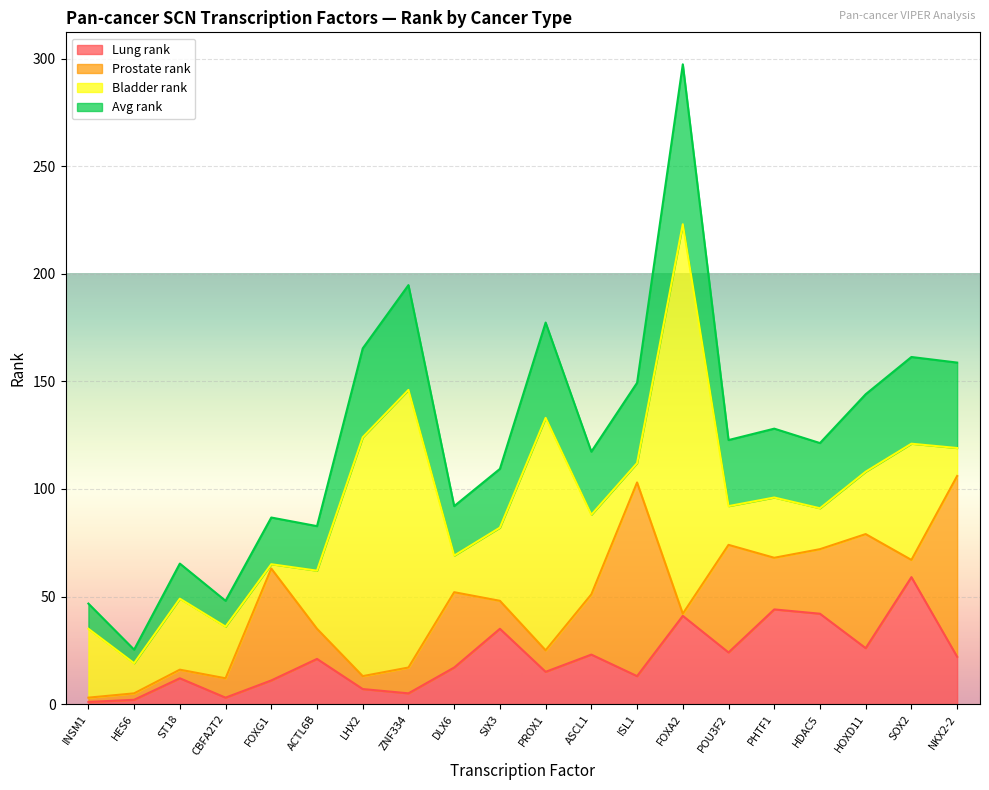

Reading right to left, extract all data points from this chart.

Lung rank: NKX2-2=22.0	SOX2=59.0	HOXD11=26.0	HDAC5=42.0	PHTF1=44.0	POU3F2=24.0	FOXA2=41.0	ISL1=13.0	ASCL1=23.0	PROX1=15.0	SIX3=35.0	DLX6=17.0	ZNF334=5.0	LHX2=7.0	ACTL6B=21.0	FOXG1=11.0	CBFA2T2=3.0	ST18=12.0	HES6=2.0	INSM1=1.0
Avg rank: NKX2-2=158.7	SOX2=161.3	HOXD11=144.0	HDAC5=121.3	PHTF1=128.0	POU3F2=122.7	FOXA2=297.3	ISL1=149.3	ASCL1=117.3	PROX1=177.3	SIX3=109.3	DLX6=92.0	ZNF334=194.7	LHX2=165.3	ACTL6B=82.7	FOXG1=86.7	CBFA2T2=48.0	ST18=65.3	HES6=25.3	INSM1=46.7